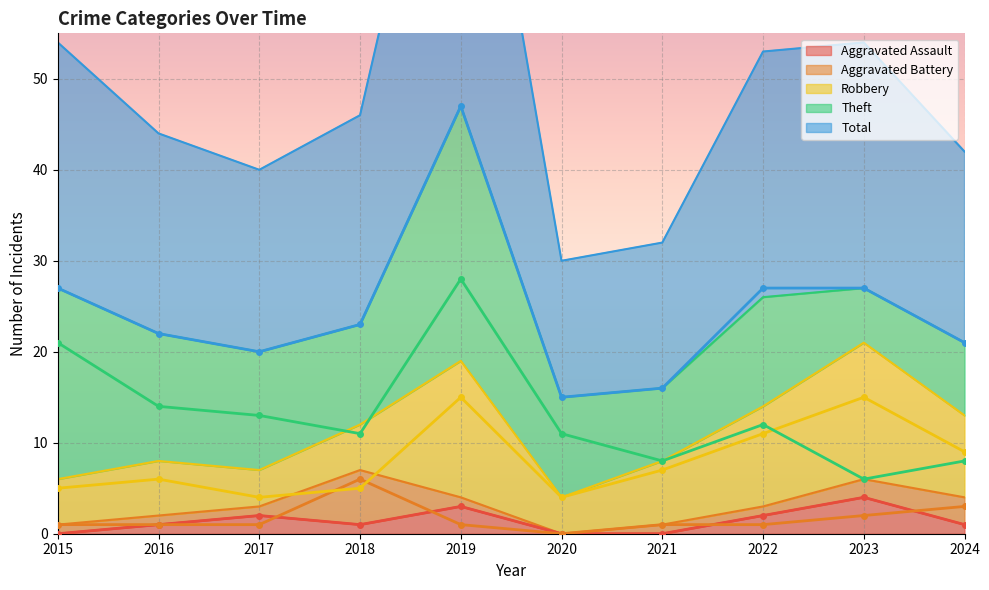

At which category is the sum across all series the highest?

2019